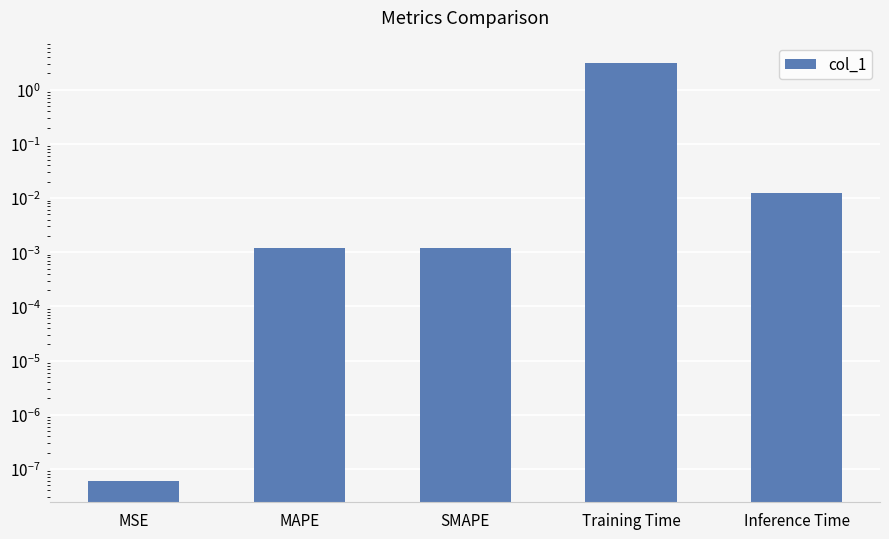

How many data points does each series have?

5